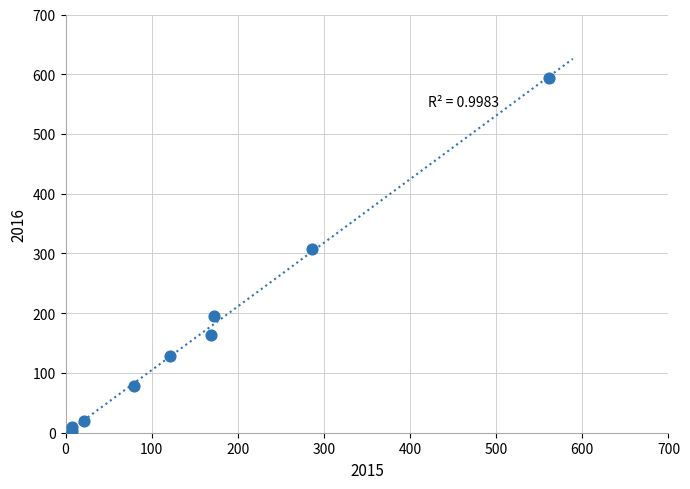

What is the average Y value?

167